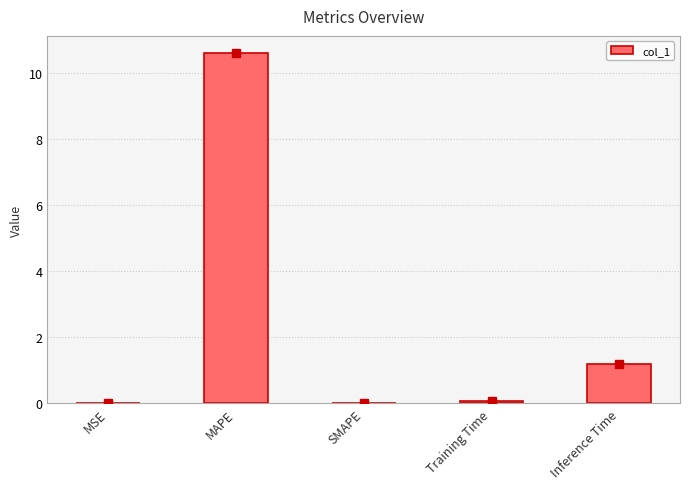

What is the difference between the values at MAPE and SMAPE?

10.6